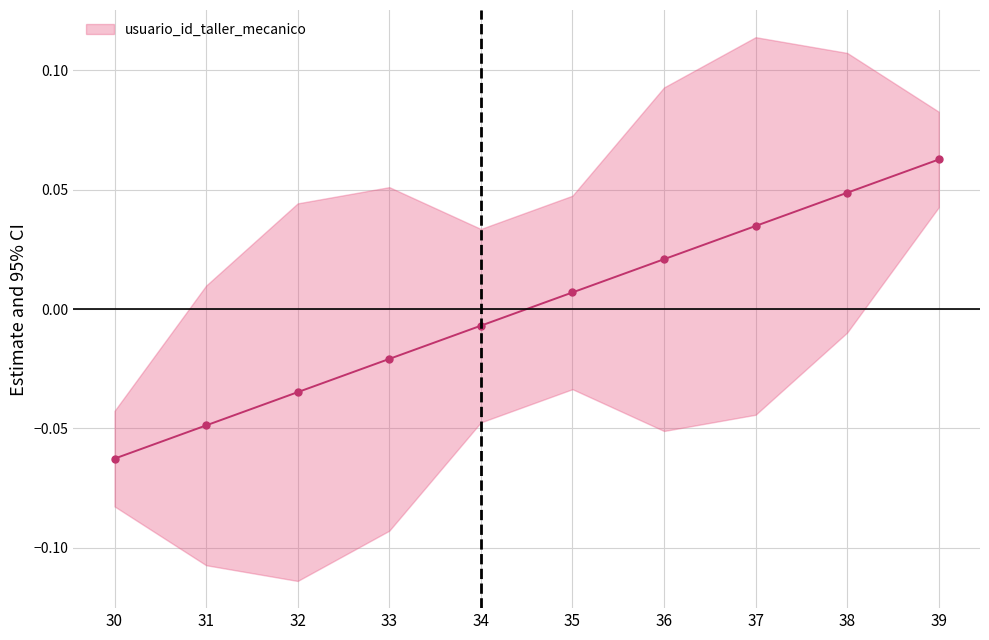

List the labels in order of value, largest first.

39, 38, 37, 36, 35, 34, 33, 32, 31, 30